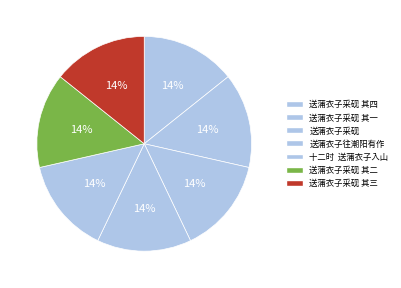

How many slices are in this pie chart?

7